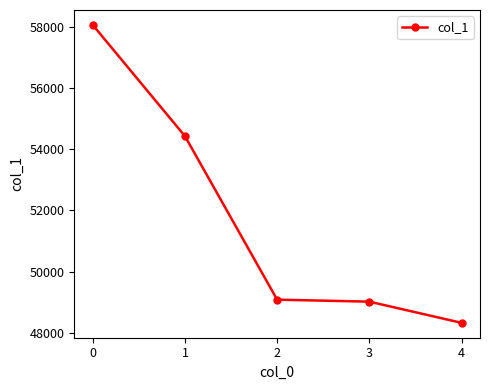

How many data points are less than 49085?

2